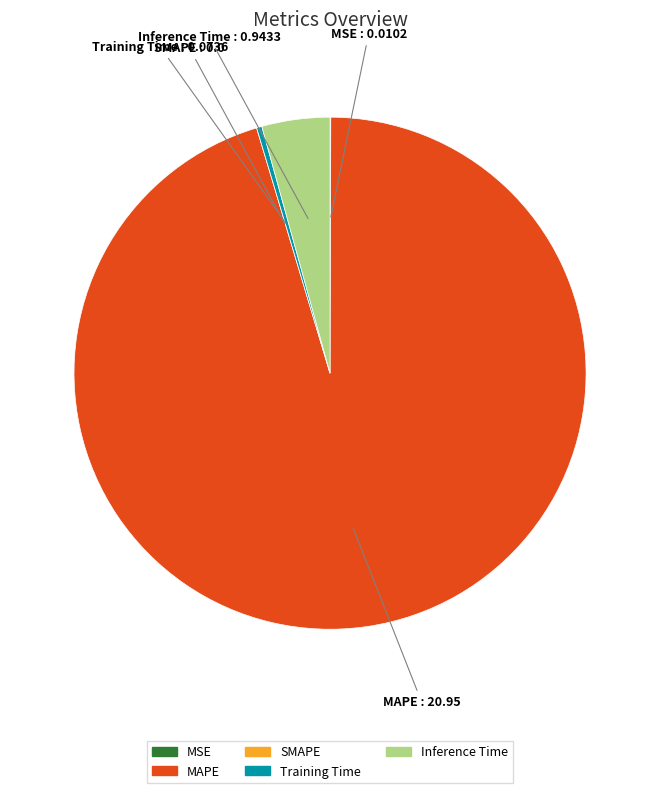

What is the largest slice in the pie chart?

MAPE